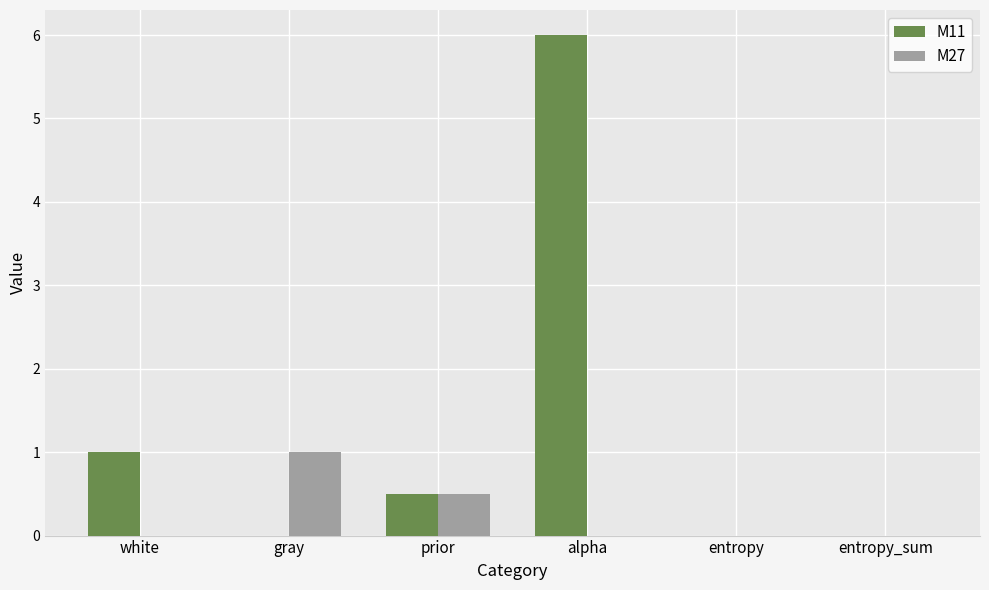

What is the sum of the M11 values at entropy_sum and prior?

0.5